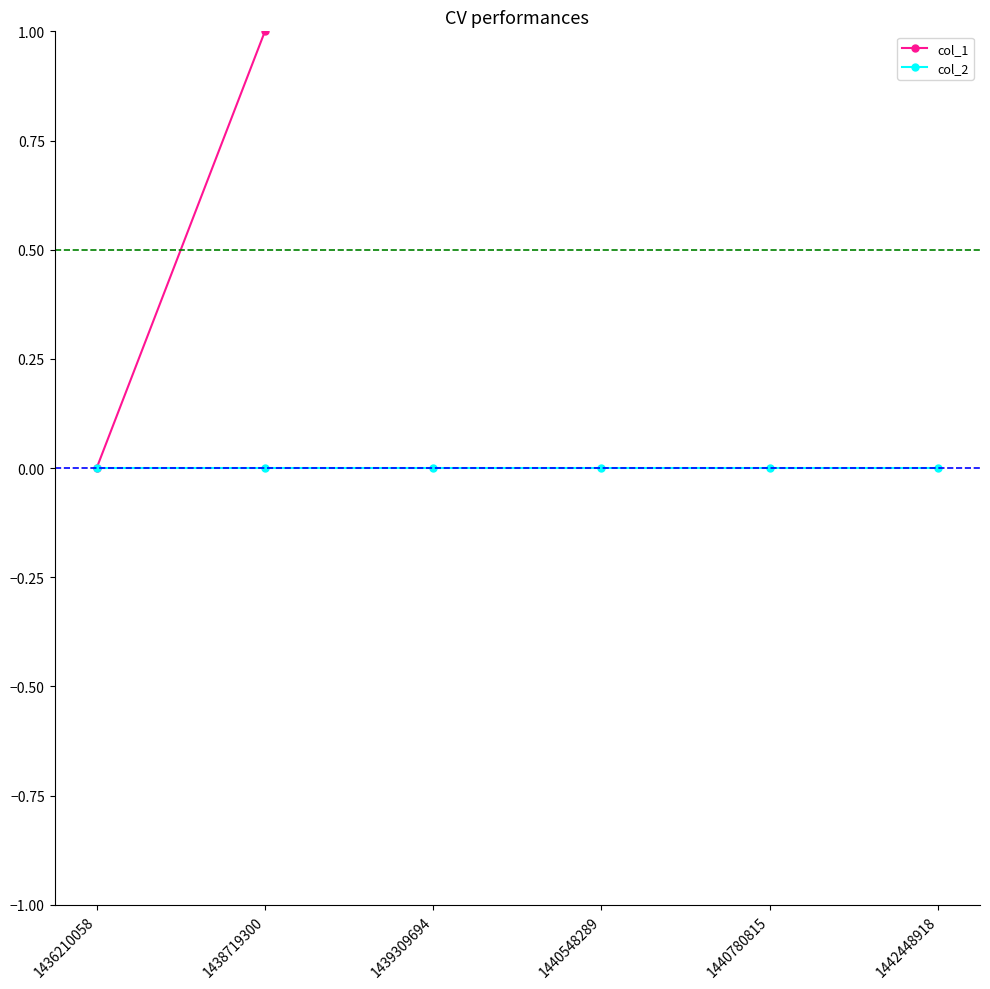

What is the average value of the col_1 series?

2